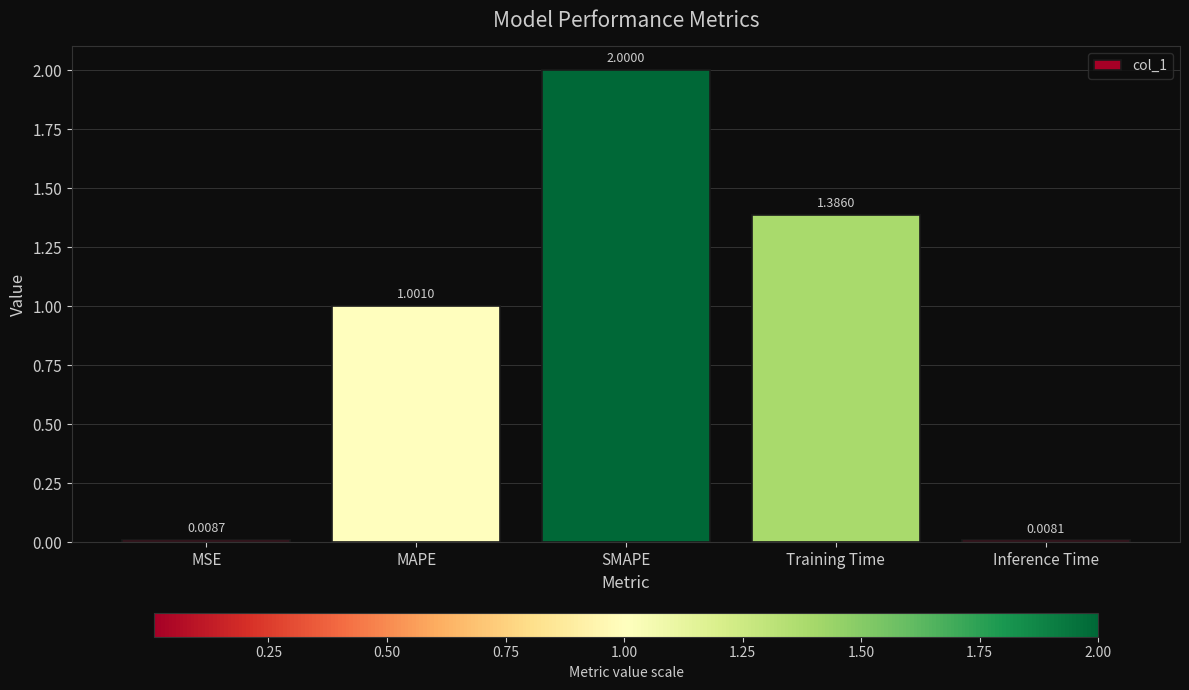

The value at MAPE is 1.0. True or false?

True